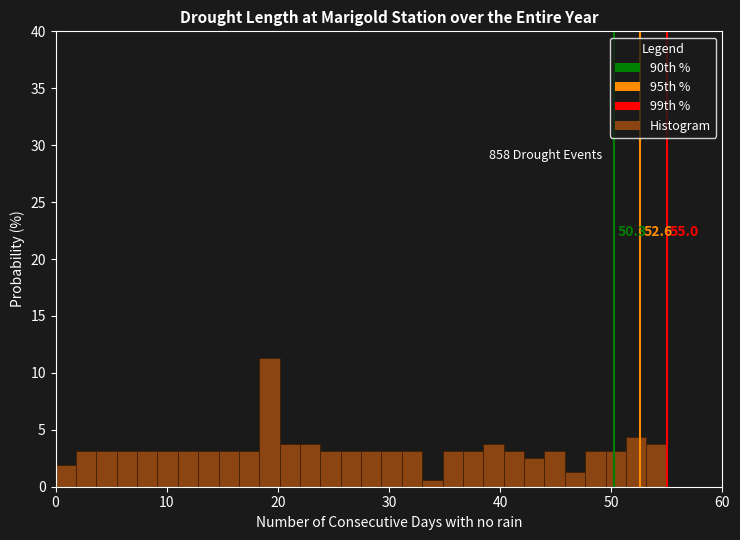

Around what value on the x-axis is the tallest bar? Give the approximate position of its centre, as read against the axis.

19